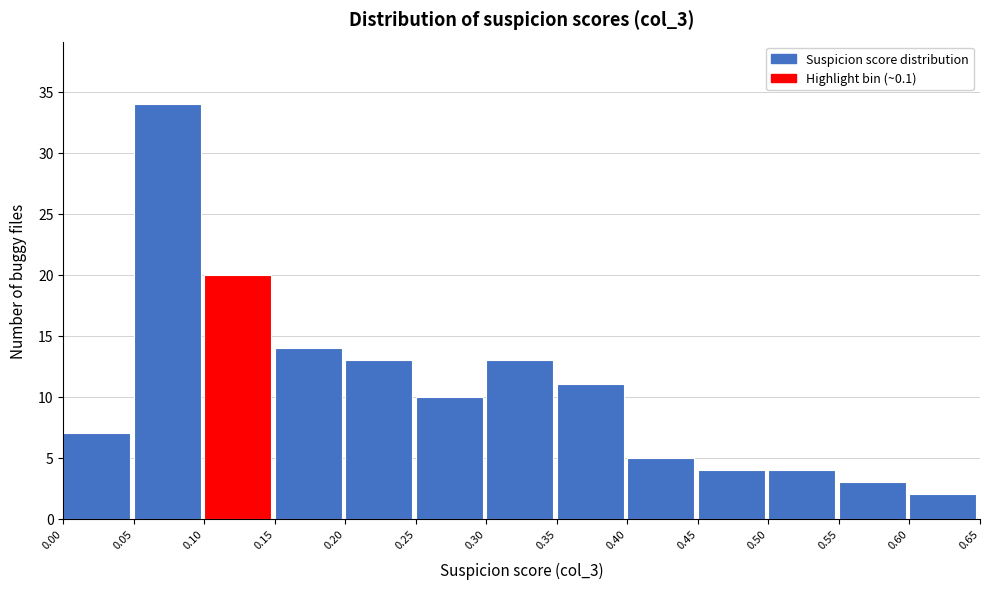

Reading left to right, list every bar in this chart as the range it spans on the x-axis followed by its height. The values are not printed on the chart, so give them approximately, as read against the axis.

0.00 to 0.05: 7
0.05 to 0.10: 34
0.10 to 0.15: 20
0.15 to 0.20: 14
0.20 to 0.25: 13
0.25 to 0.30: 10
0.30 to 0.35: 13
0.35 to 0.40: 11
0.40 to 0.45: 5
0.45 to 0.50: 4
0.50 to 0.55: 4
0.55 to 0.60: 3
0.60 to 0.65: 2